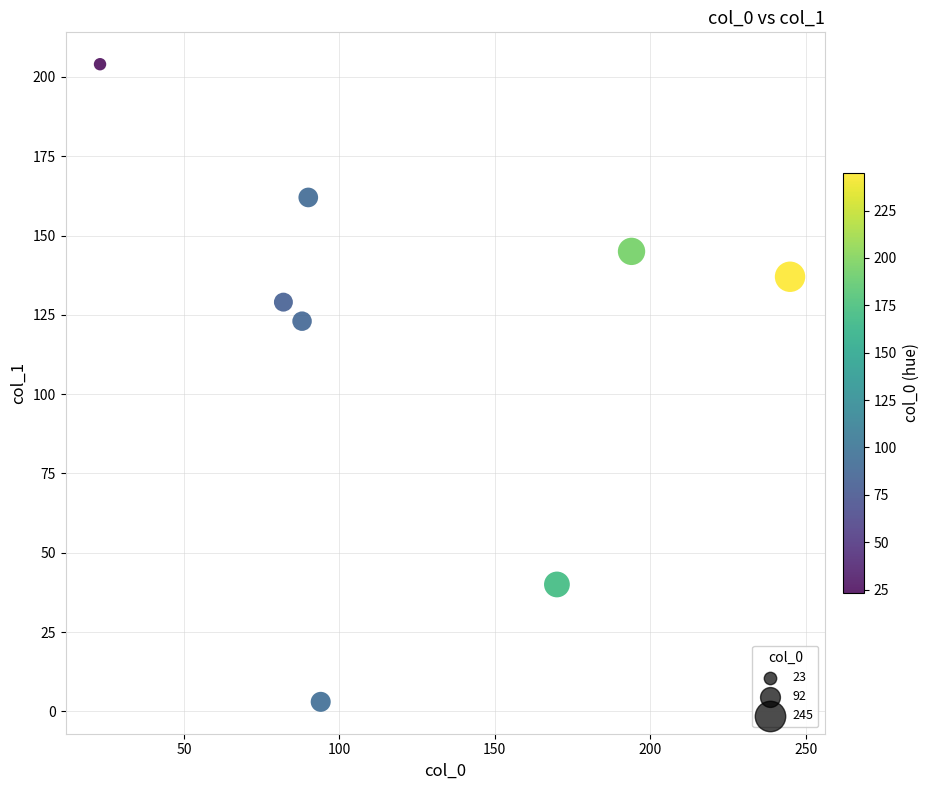

What is the range of X values (max minus min)?

222